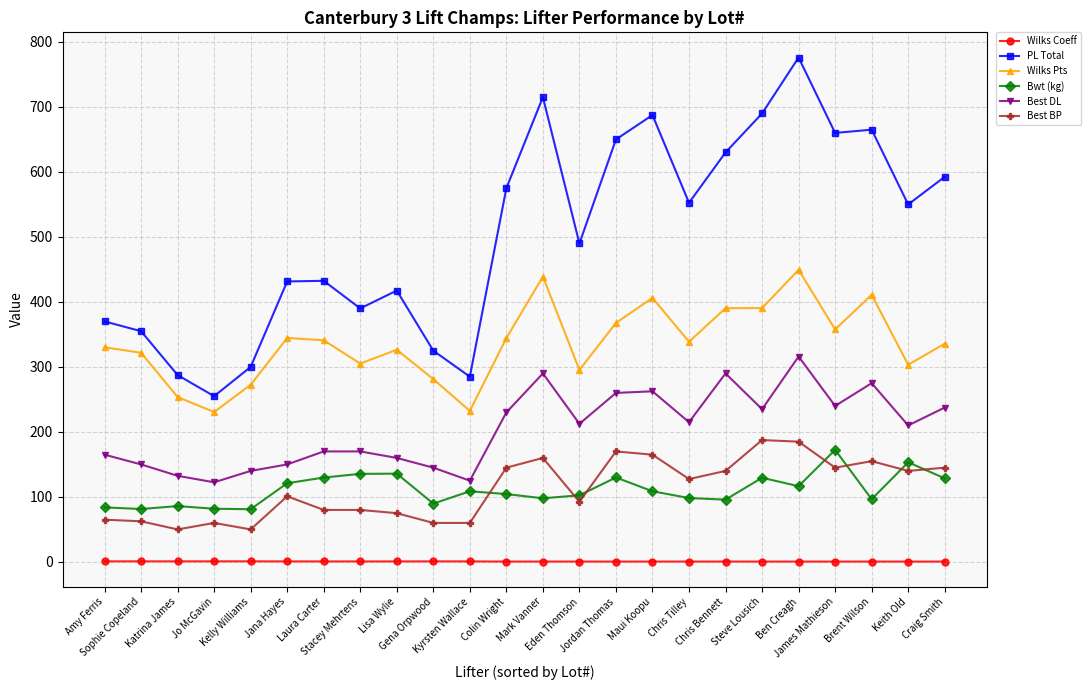

Does the chart display data point markers on the line(s)?

Yes